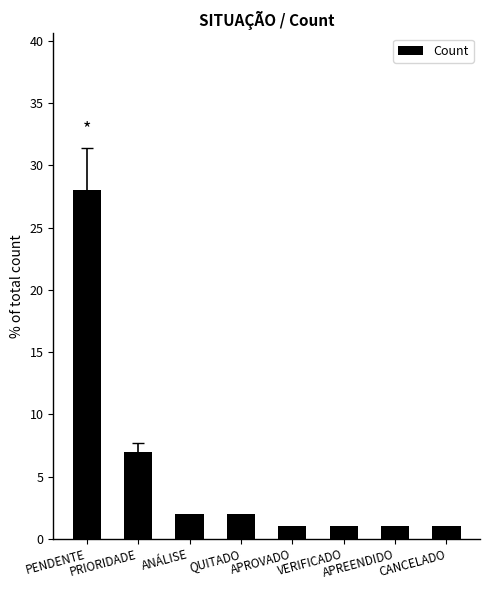

What is the sum of the values at CANCELADO and APREENDIDO?

2